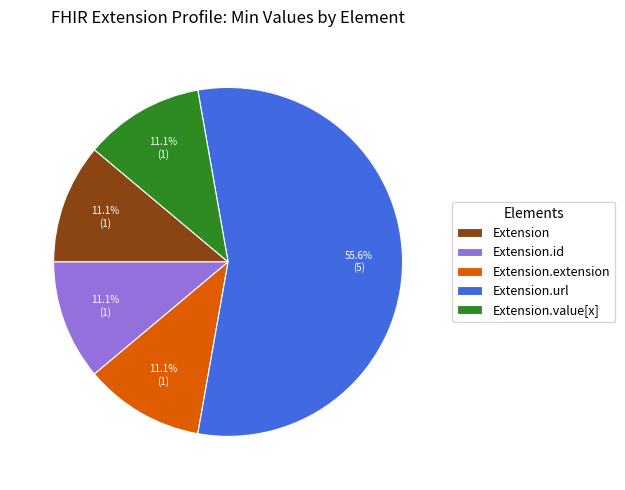

How many slices are in this pie chart?

5